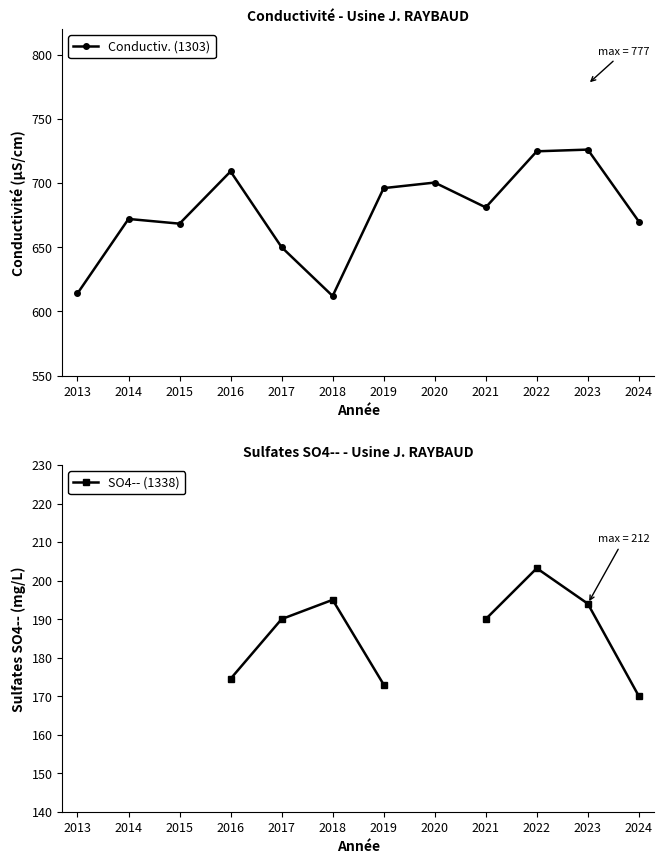

True or false: Conductiv. (1303) has a value of 395.9 at 2017.

False